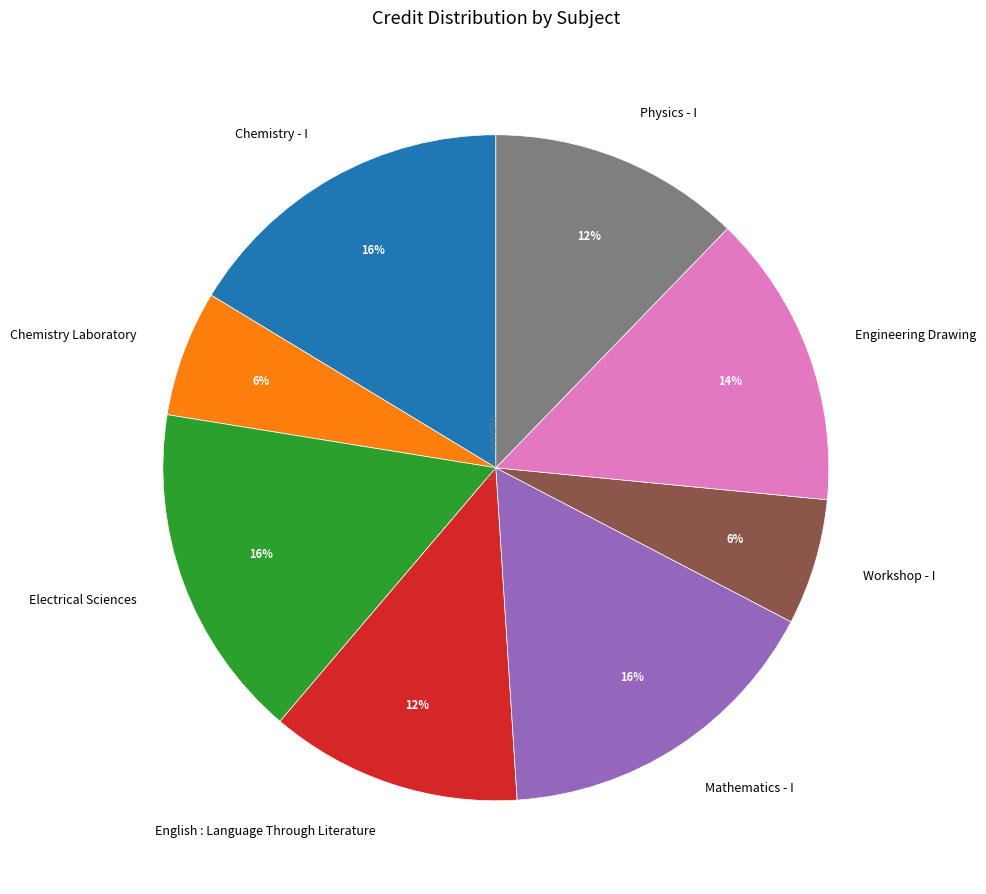

The Physics - I slice represents 18% of the pie. True or false?

False